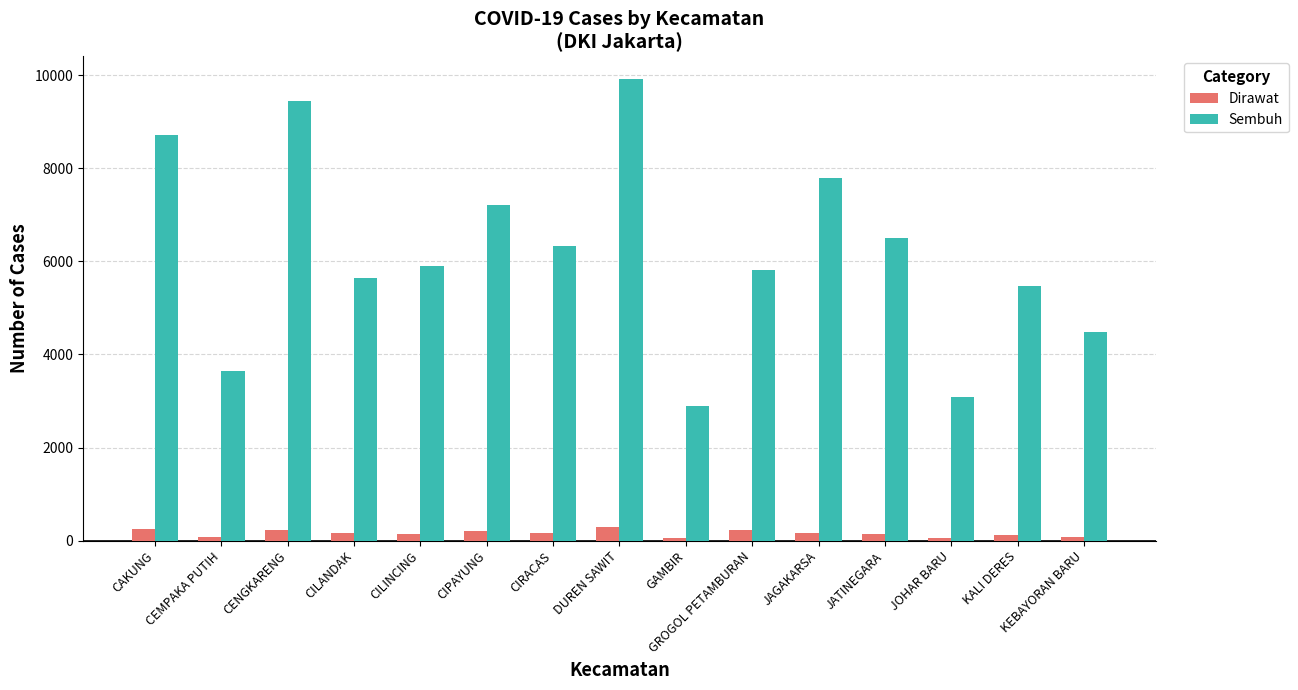

What is the maximum value shown in the chart?

9909